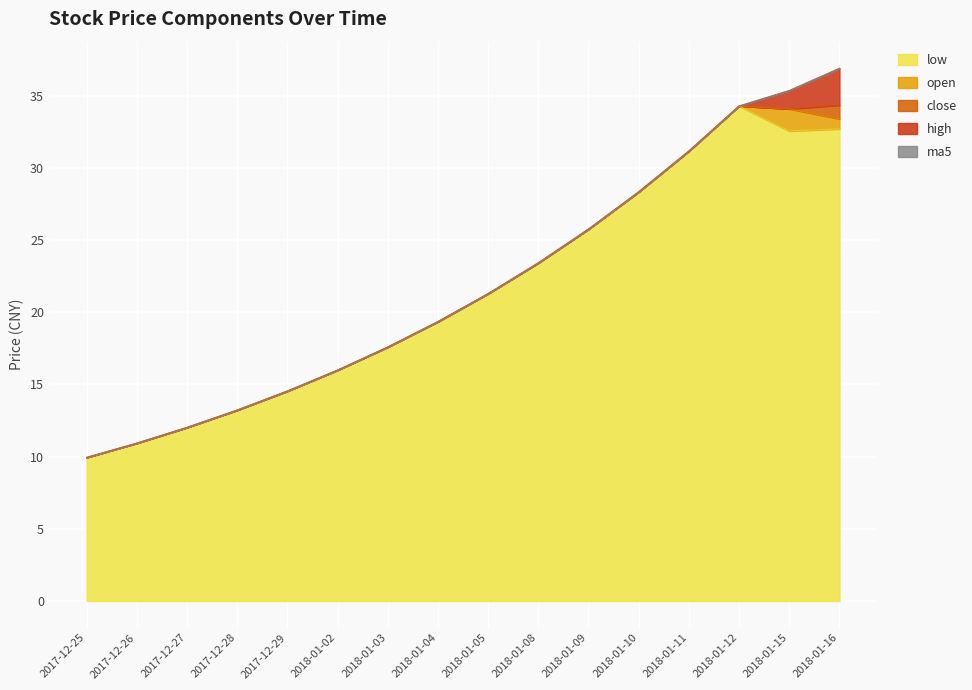

Which series has the largest total across all categories?

high